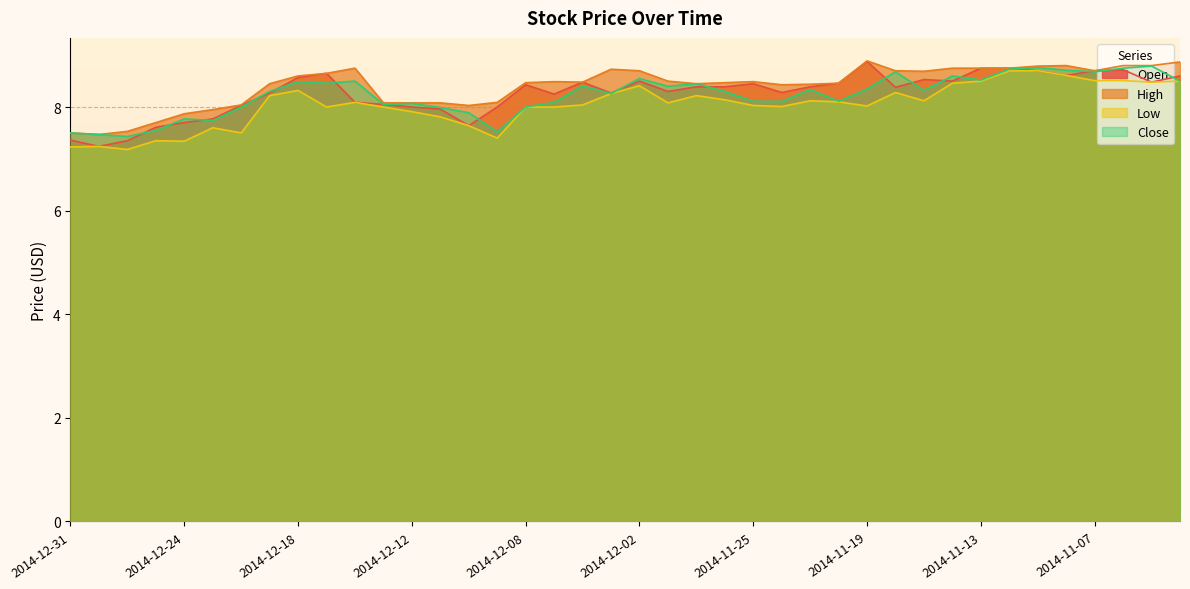

Reading left to right, list all the values displayed in this chart.

Open: 7.4	7.2	7.3	7.6	7.7	7.8	8.0	8.3	8.6	8.7	8.1	8.1	8.0	8.0	7.6	8.0	8.4	8.2	8.5	8.3	8.5	8.3	8.4	8.4	8.4	8.3	8.4	8.5	8.9	8.4	8.5	8.5	8.8	8.8	8.7	8.6	8.7	8.7	8.5	8.6
High: 7.5	7.5	7.5	7.7	7.9	8.0	8.0	8.4	8.6	8.7	8.8	8.1	8.1	8.1	8.0	8.1	8.5	8.5	8.5	8.7	8.7	8.5	8.4	8.5	8.5	8.4	8.4	8.5	8.9	8.7	8.7	8.8	8.8	8.8	8.8	8.8	8.7	8.8	8.8	8.9
Low: 7.2	7.2	7.2	7.3	7.3	7.6	7.5	8.2	8.3	8.0	8.1	8.0	7.9	7.8	7.6	7.4	8.0	8.0	8.0	8.3	8.4	8.1	8.2	8.1	8.0	8.0	8.1	8.1	8.0	8.3	8.1	8.5	8.5	8.7	8.7	8.6	8.5	8.5	8.5	8.5
Close: 7.5	7.5	7.4	7.5	7.8	7.7	8.0	8.3	8.5	8.5	8.5	8.1	8.1	8.0	7.9	7.5	8.0	8.1	8.4	8.3	8.6	8.4	8.4	8.3	8.1	8.1	8.3	8.1	8.3	8.7	8.3	8.6	8.5	8.7	8.8	8.7	8.7	8.8	8.8	8.5